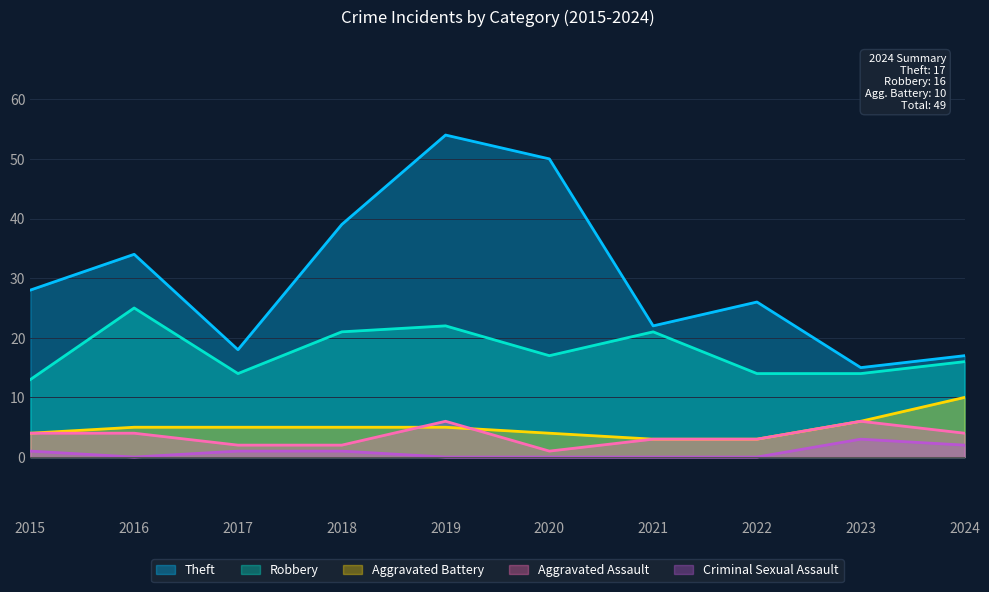

The Aggravated Assault series shows 3 at 2021. True or false?

True